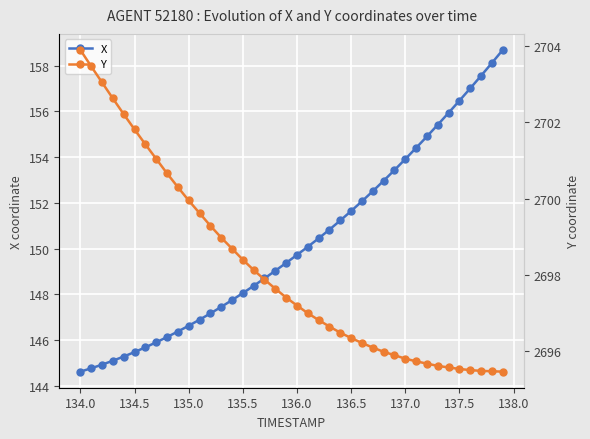

What is the highest value of the X series?

158.7